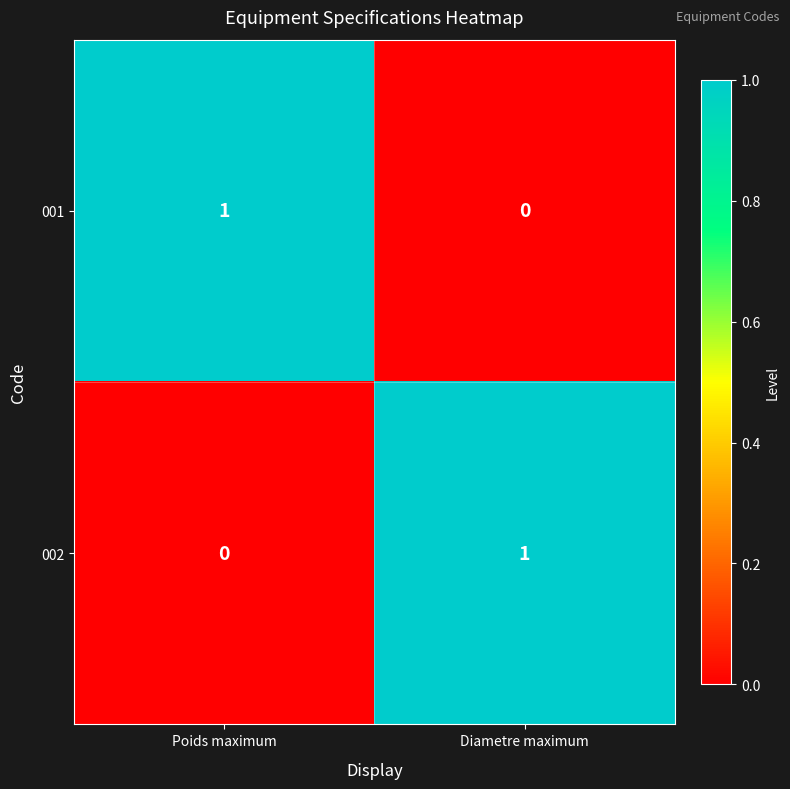

At how many categories does at least one series exceed 0?

2